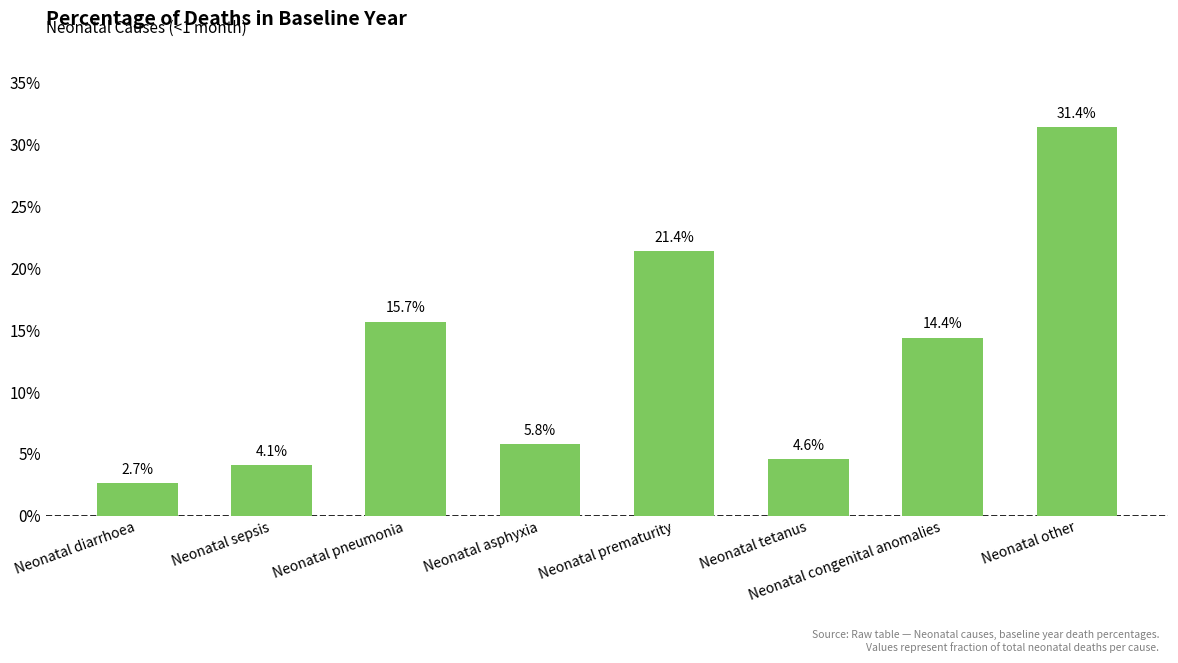

Is it true that the value at Neonatal pneumonia is 0.1?

False